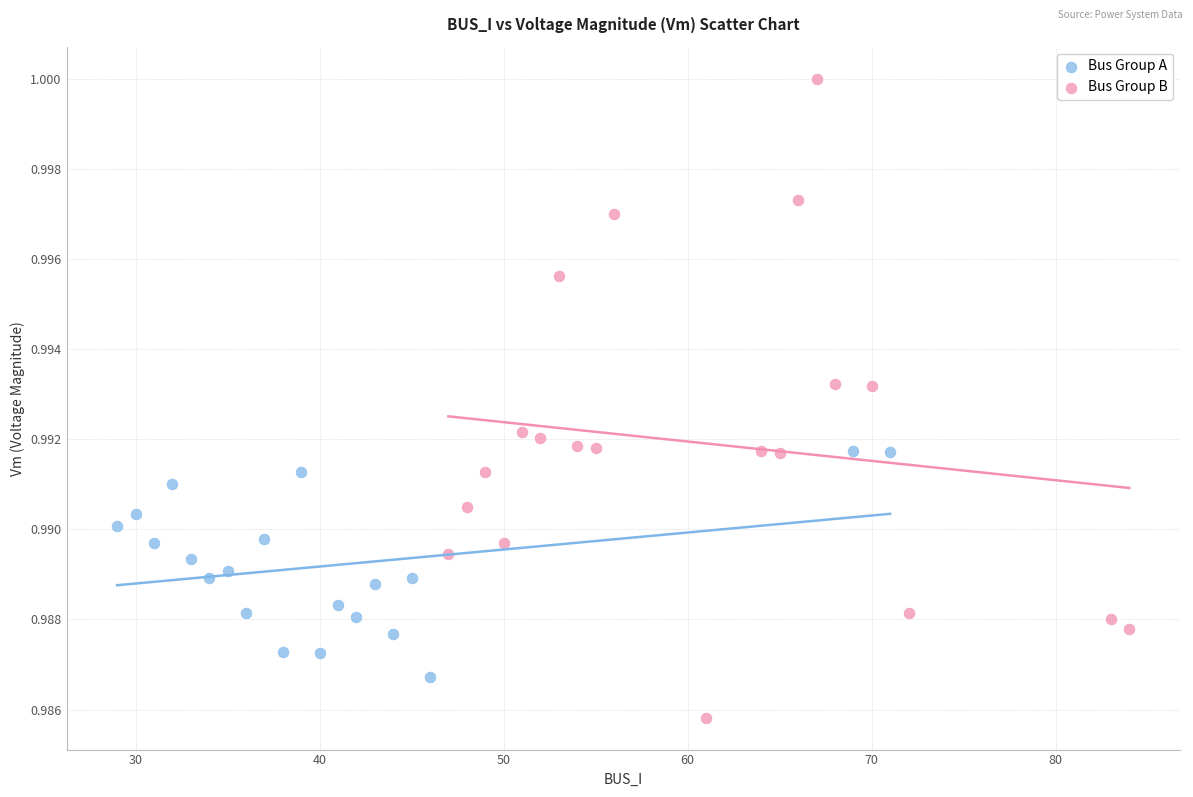

Which series has the largest Y range (max minus min)?

Bus Group B